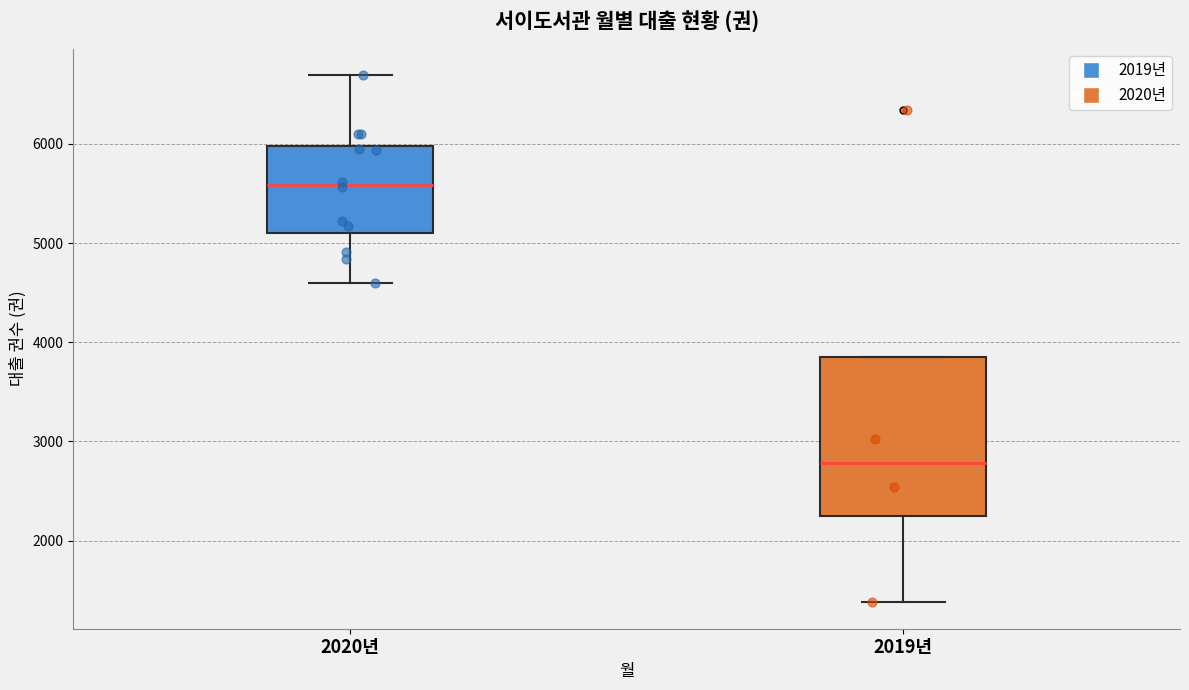

Reading left to right, transcribe this box plot: for each box, give where its median line is, the range the box spans, and where its two whiskers end, as read against the y-axis. The values are not printed on the chart, so give them approximately, as read against the axis.

2020년: median 5600, box 5100 to 6000, whiskers 4600 to 6700
2019년: median 2800, box 2200 to 3900, whiskers 1400 to 3900